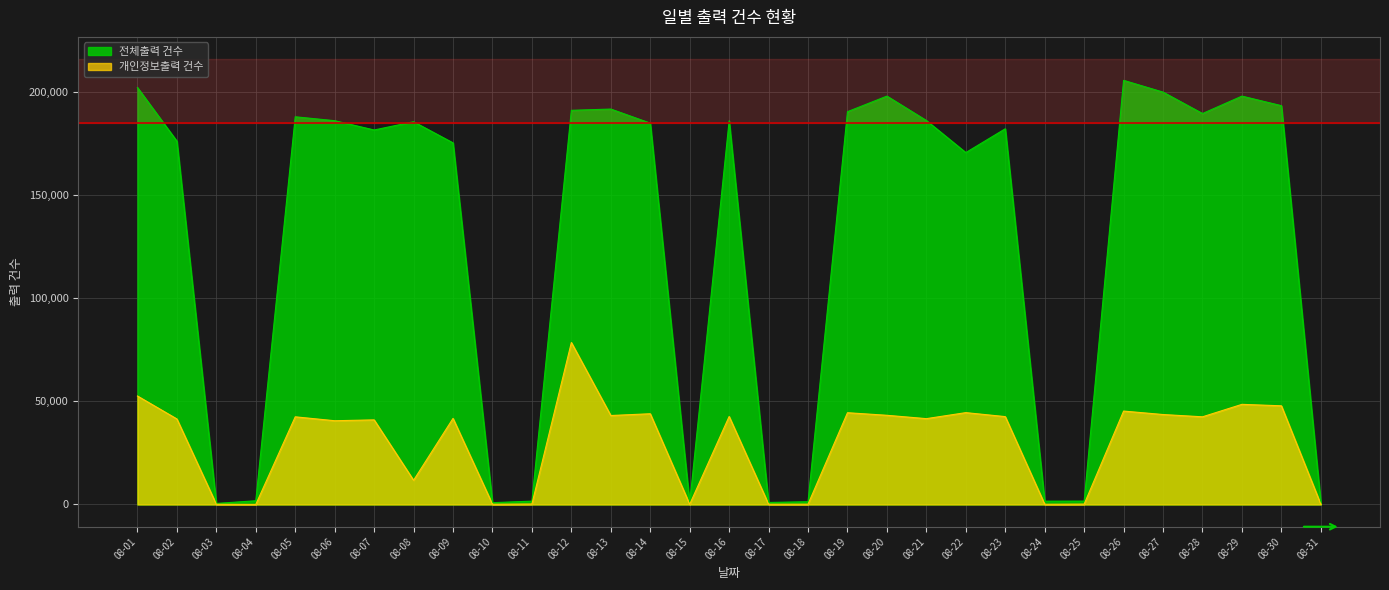

Is the value of 개인정보출력 건수 at 08-28 greater than the value of 전체출력 건수 at 08-12?

No